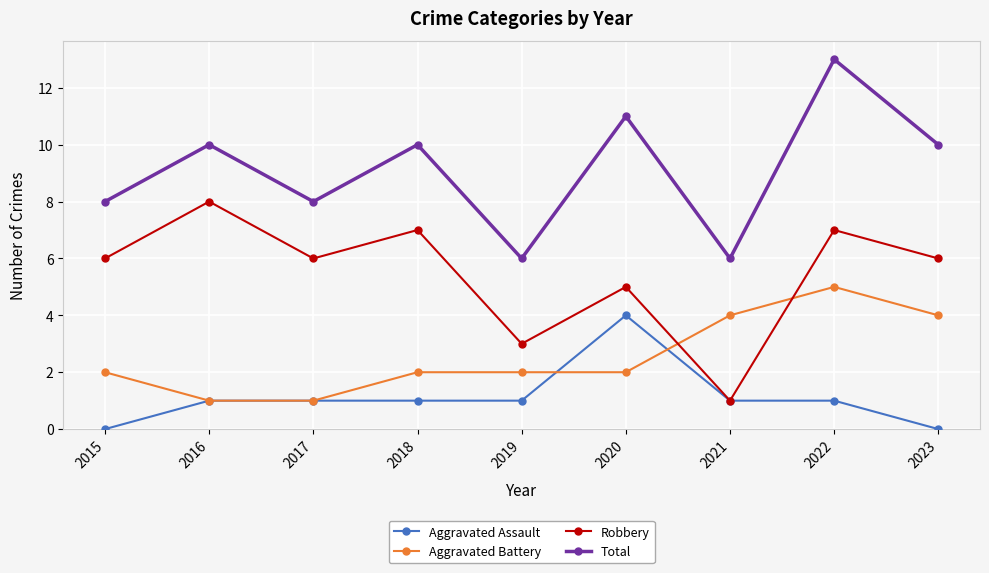

Which series changed the most between 2017 and 2023?

Aggravated Battery